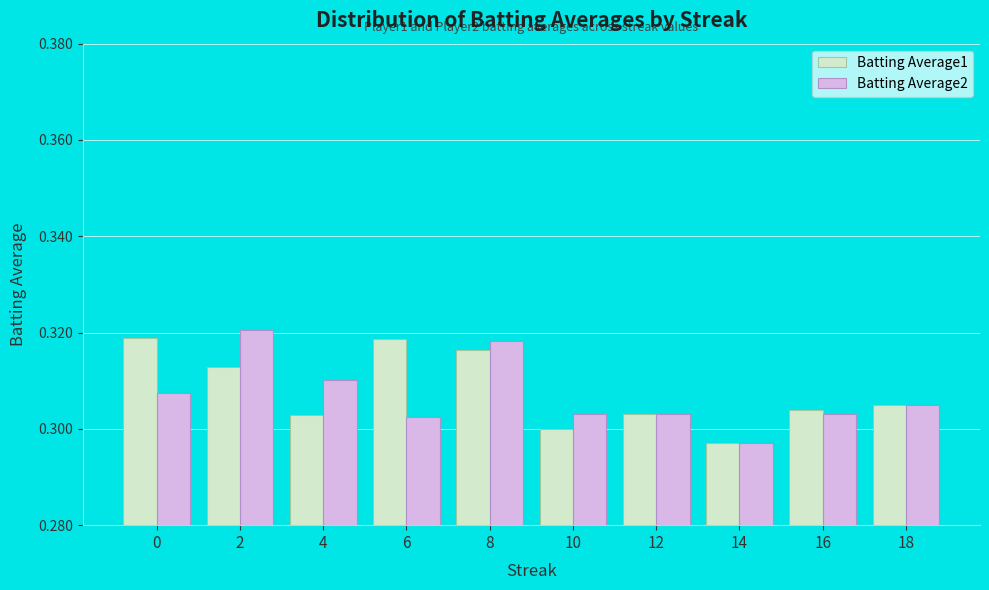

At how many categories does at least one series exceed 0?

10